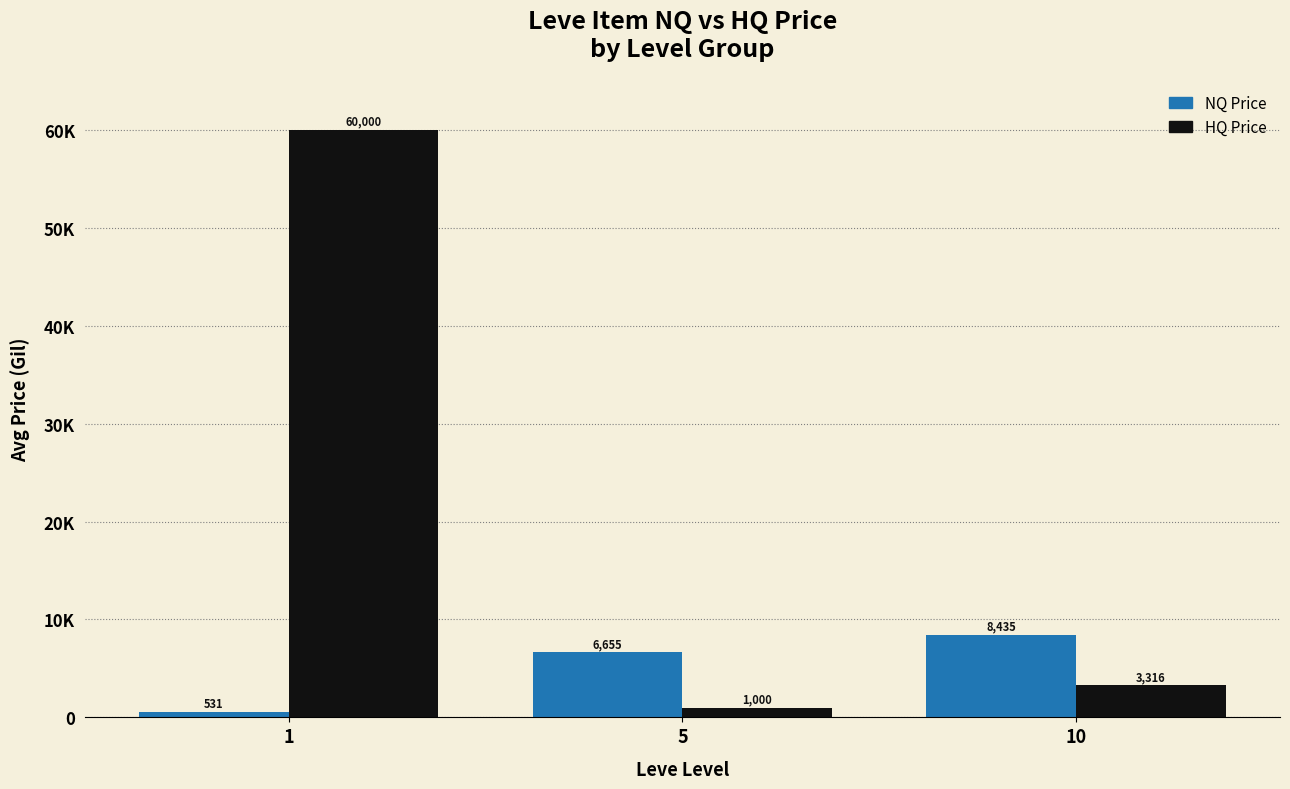

Which category has the lowest value in the HQ Price series?

5